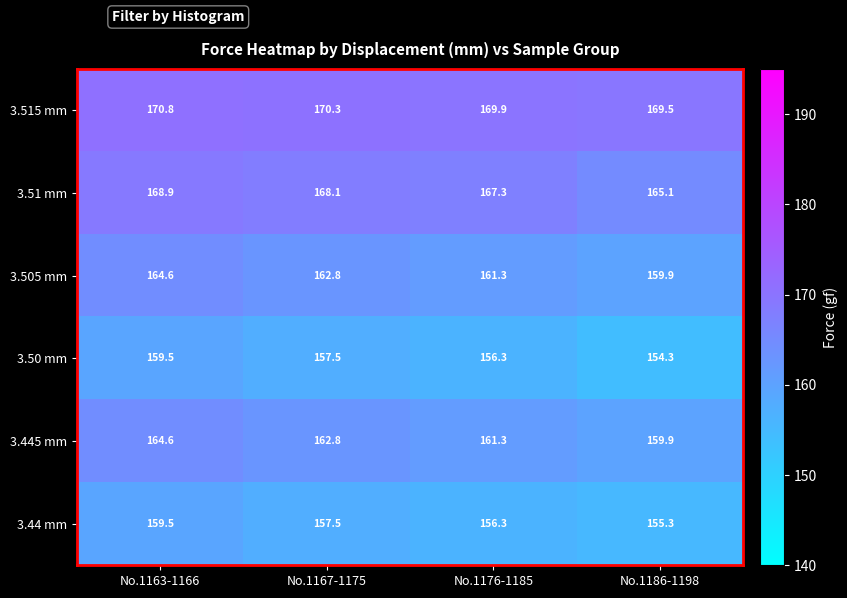

Which series has the largest range (max minus min)?

3.50 mm